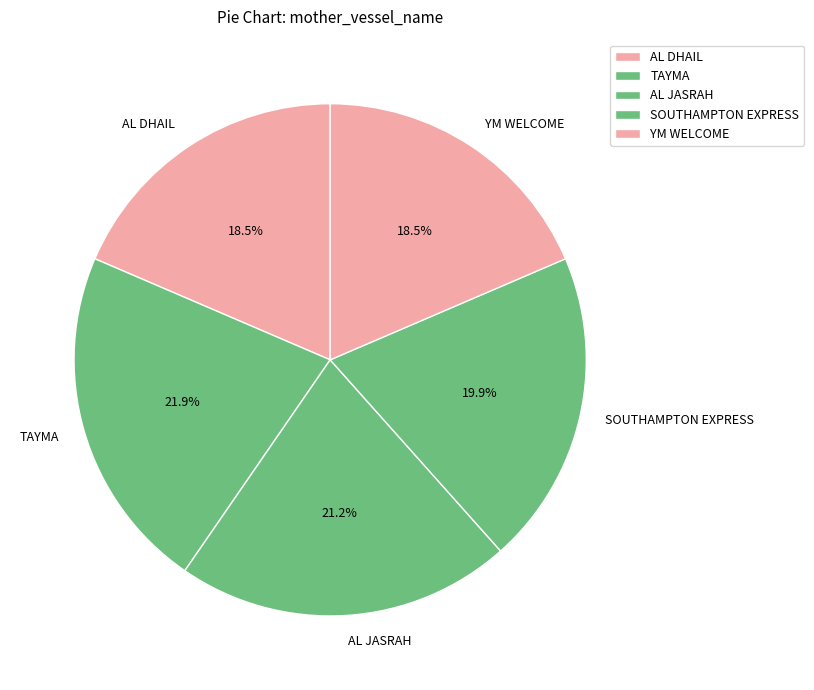

To the nearest percent, what is the combined percentage of TAYMA and YM WELCOME?

40%